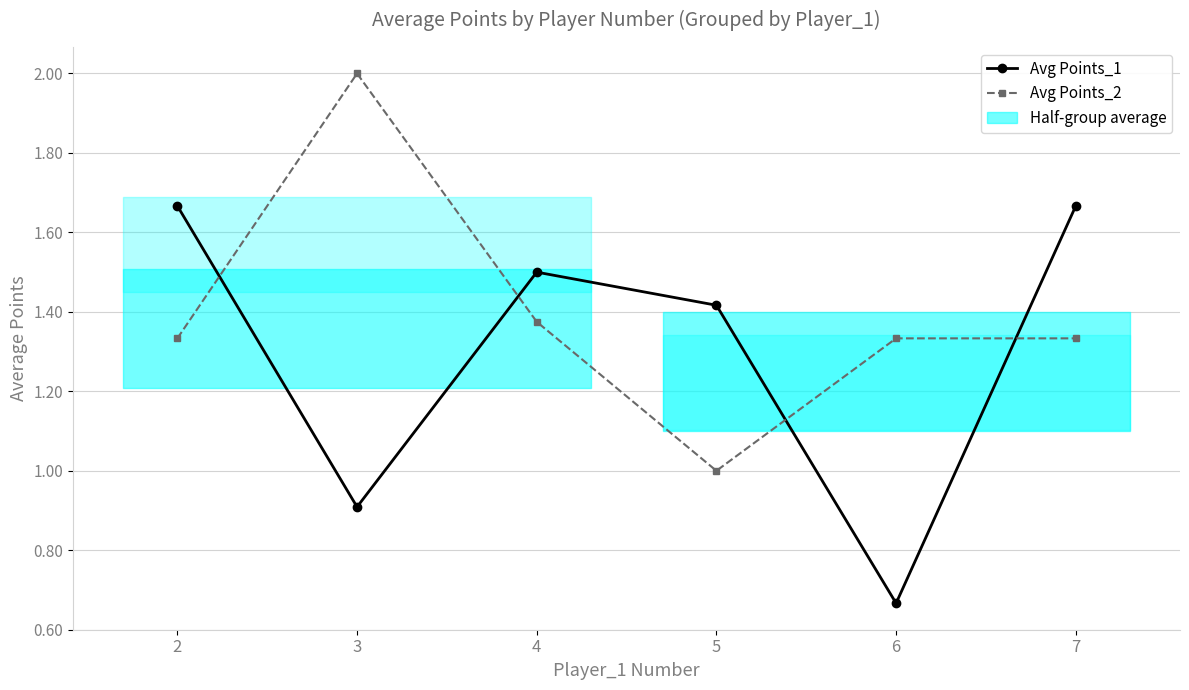

Reading left to right, transcribe all the data shown in this chart.

Avg Points_1: 1.7	0.9	1.5	1.4	0.7	1.7
Avg Points_2: 1.3	2.0	1.4	1.0	1.3	1.3